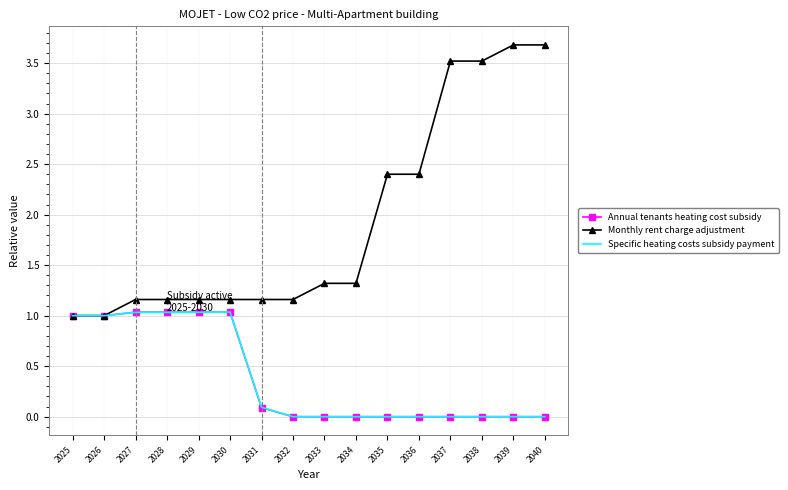

Is the value of Annual tenants heating cost subsidy at 2035 greater than the value of Specific heating costs subsidy payment at 2031?

No